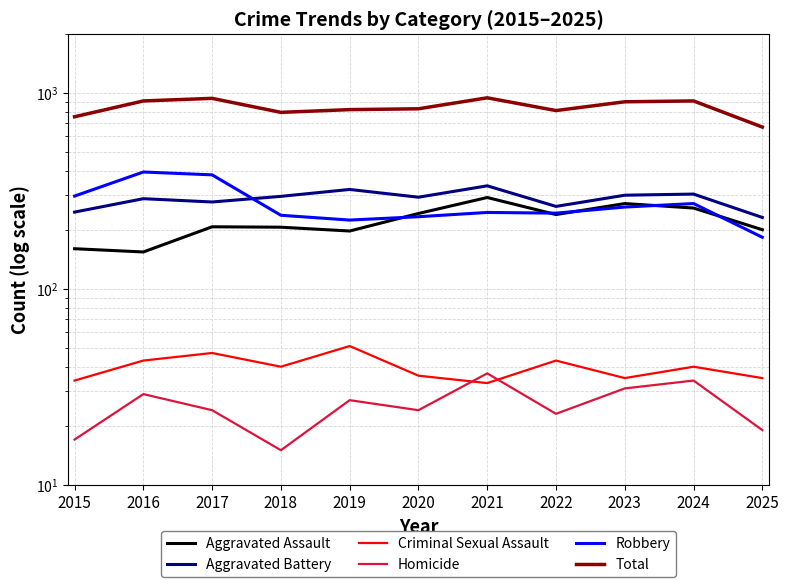

Where is the first local minimum for Aggravated Battery?

2017